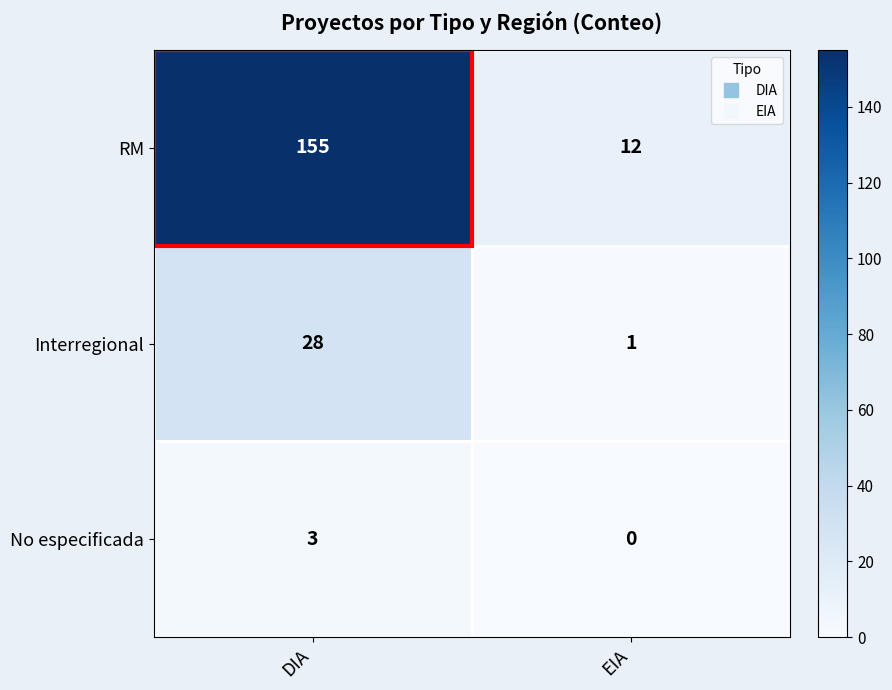

Is it true that No especificada equals 3 at DIA?

True